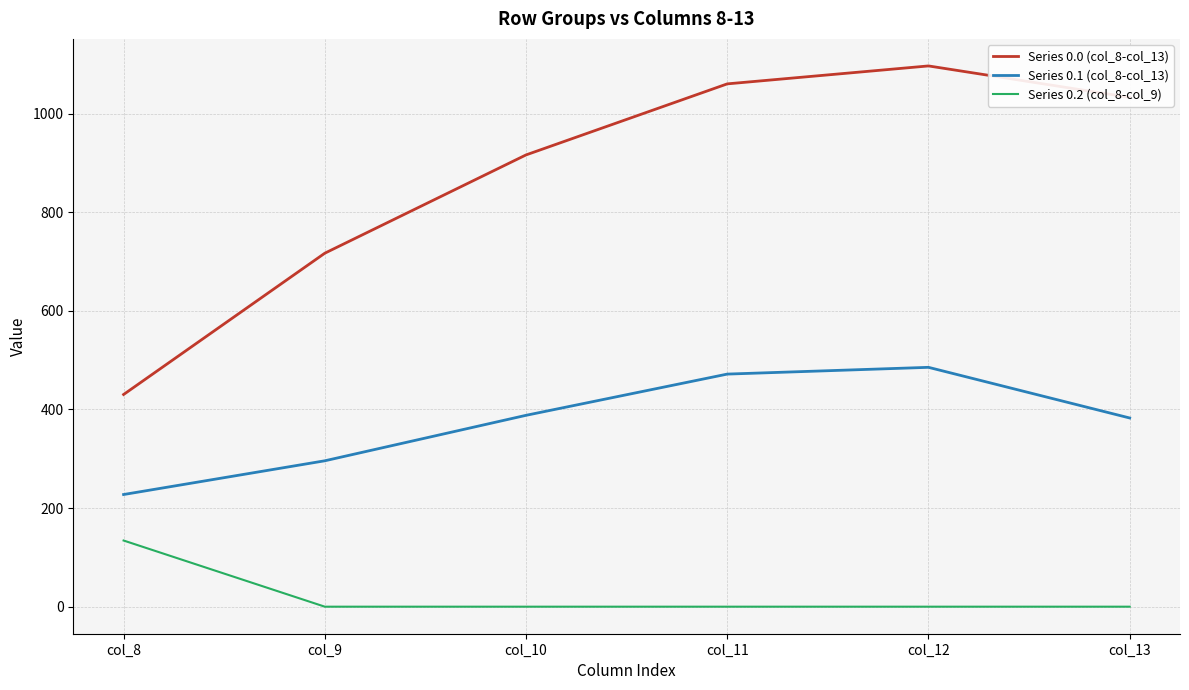

Which series has the widest spread of values?

Series 0.0 (col_8-col_13)